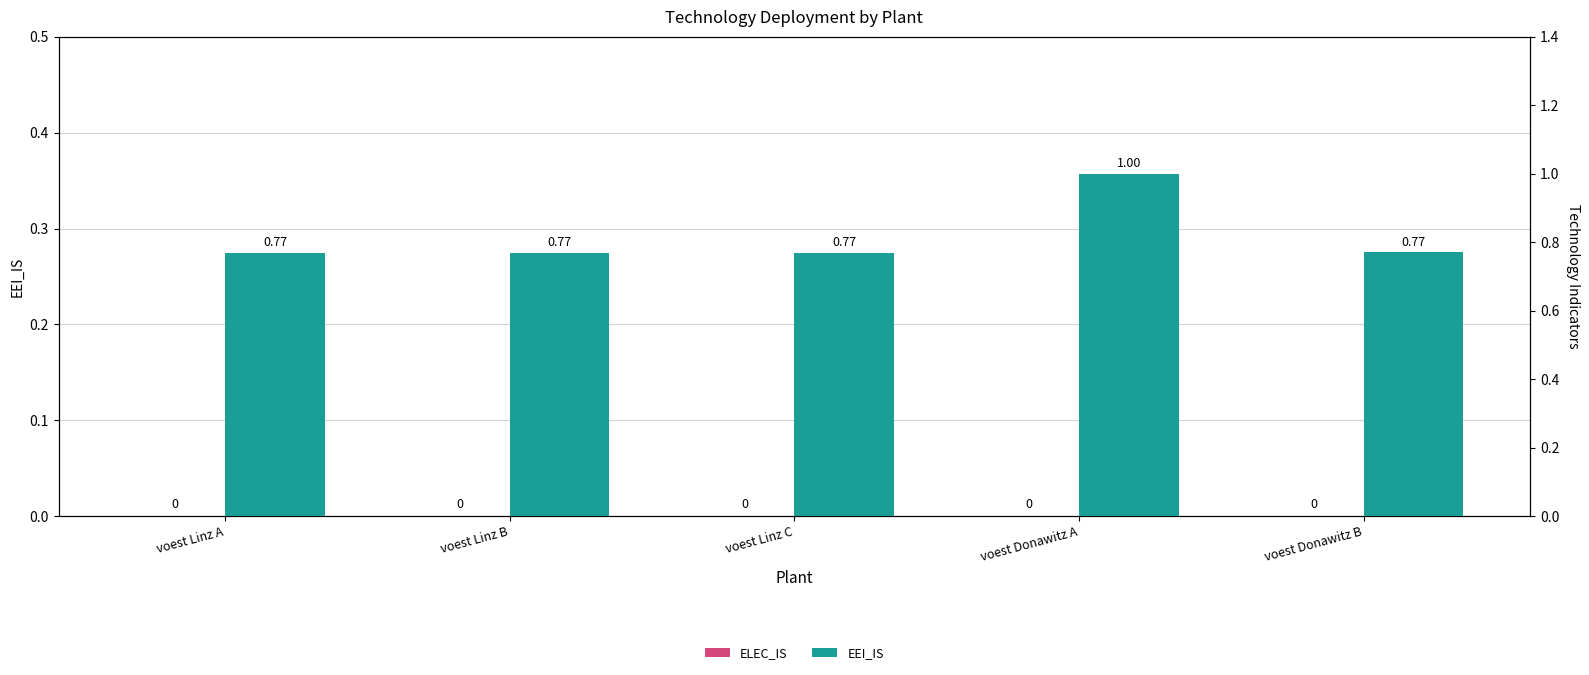

Reading right to left, extract all data points from this chart.

ELEC_IS: 0.0	0.0	0.0	0.0	0.0
EEI_IS: 0.8	1.0	0.8	0.8	0.8